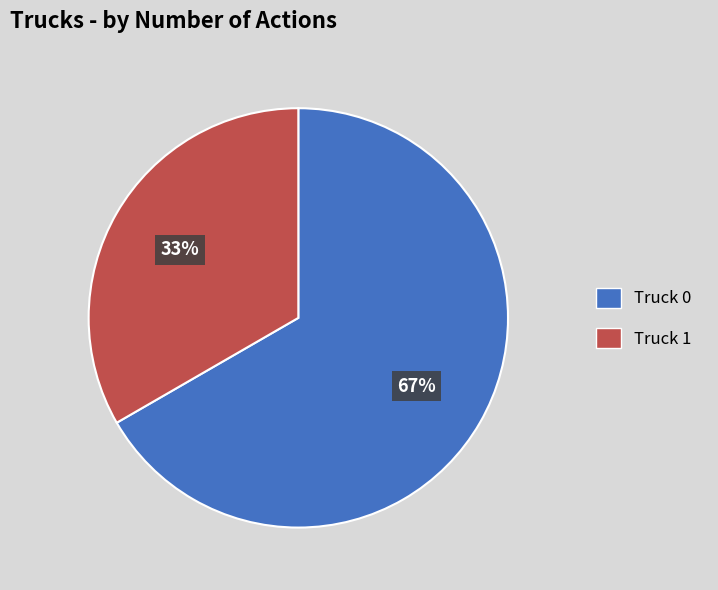

Count the number of slices in the pie.

2